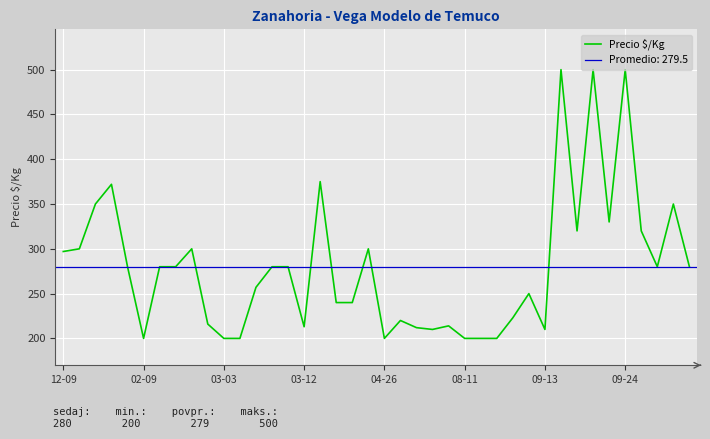

Count the number of data series in this chart.

1